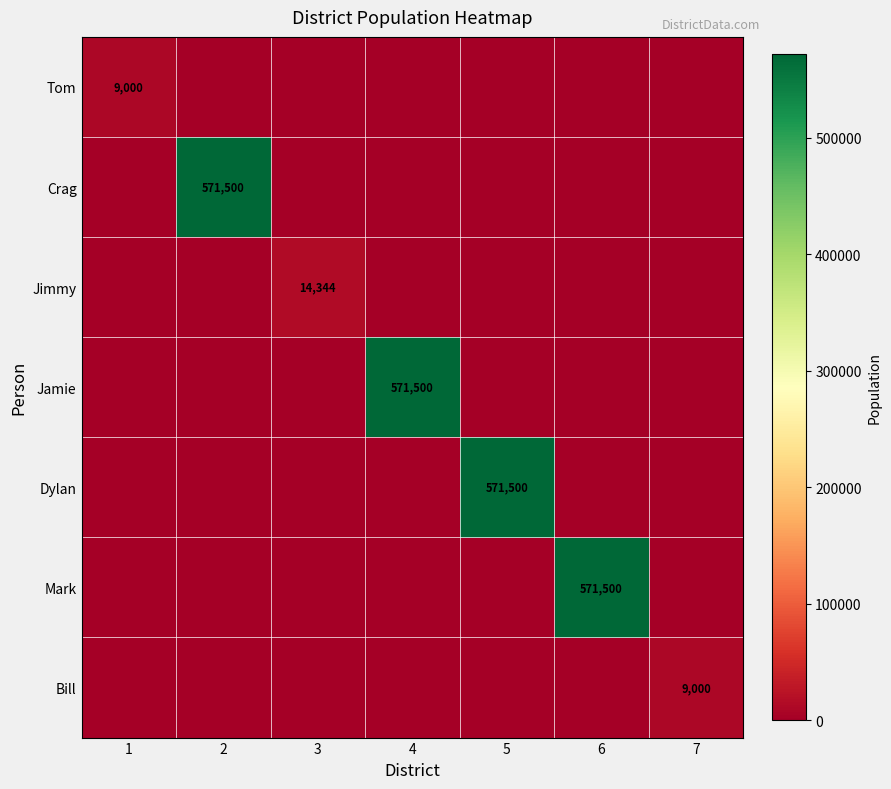

The value of Dylan at 5 is 571500. True or false?

True